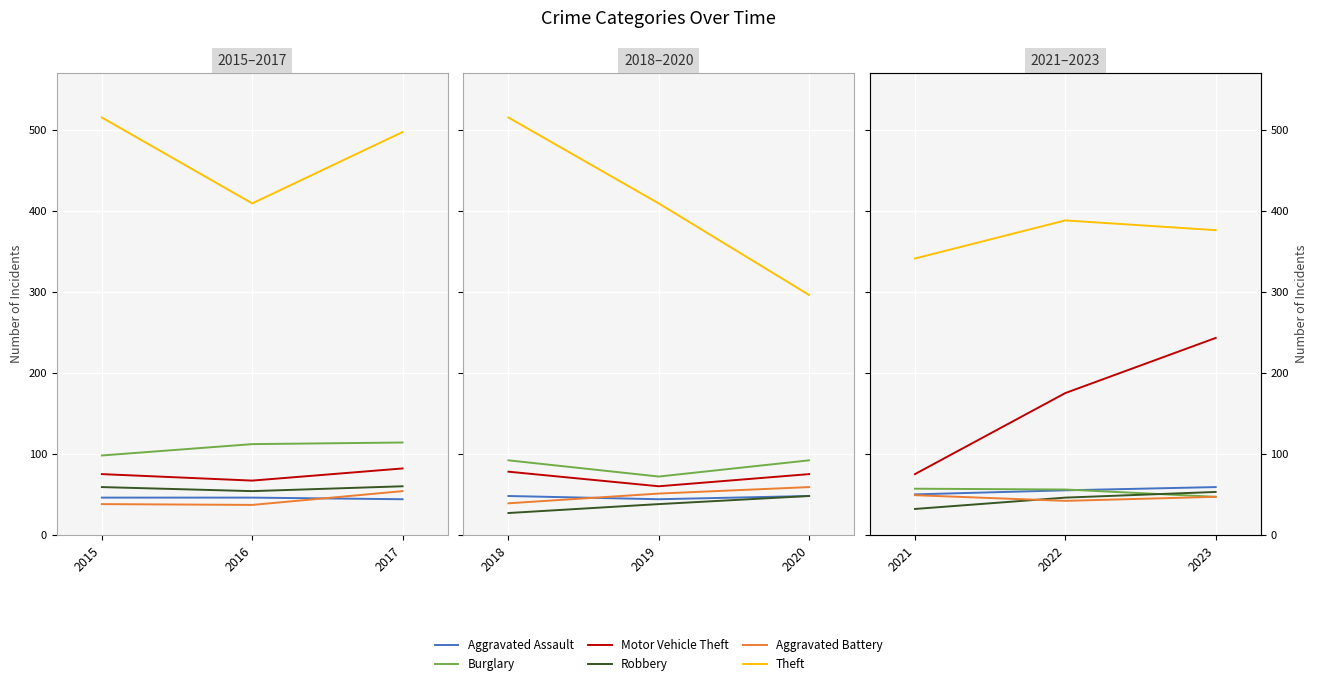

What is the value of the Burglary point at the 2nd from the left?

56